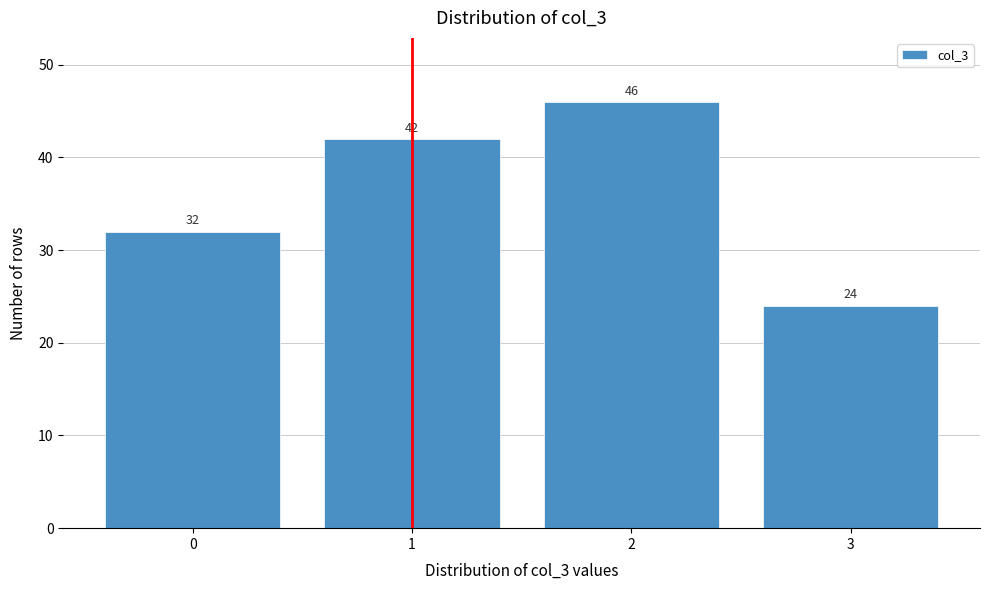

Reading right to left, transcribe all the data shown in this chart.

24	46	42	32